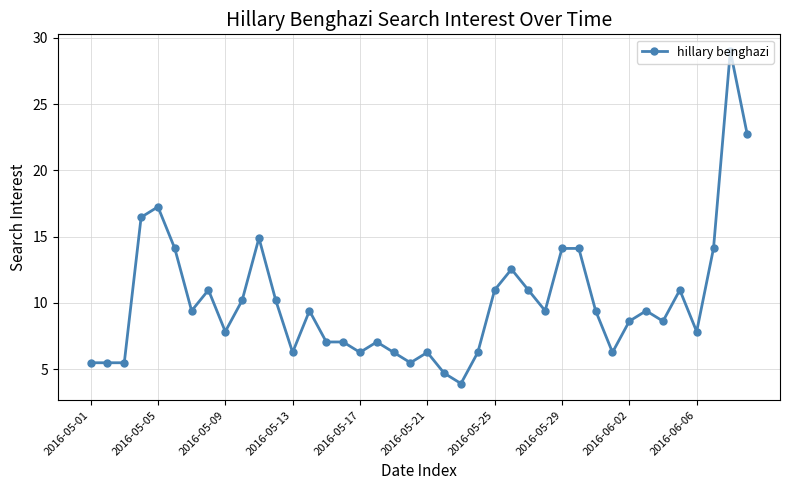

True or false: the data has more than 2 interior local peaks.

True